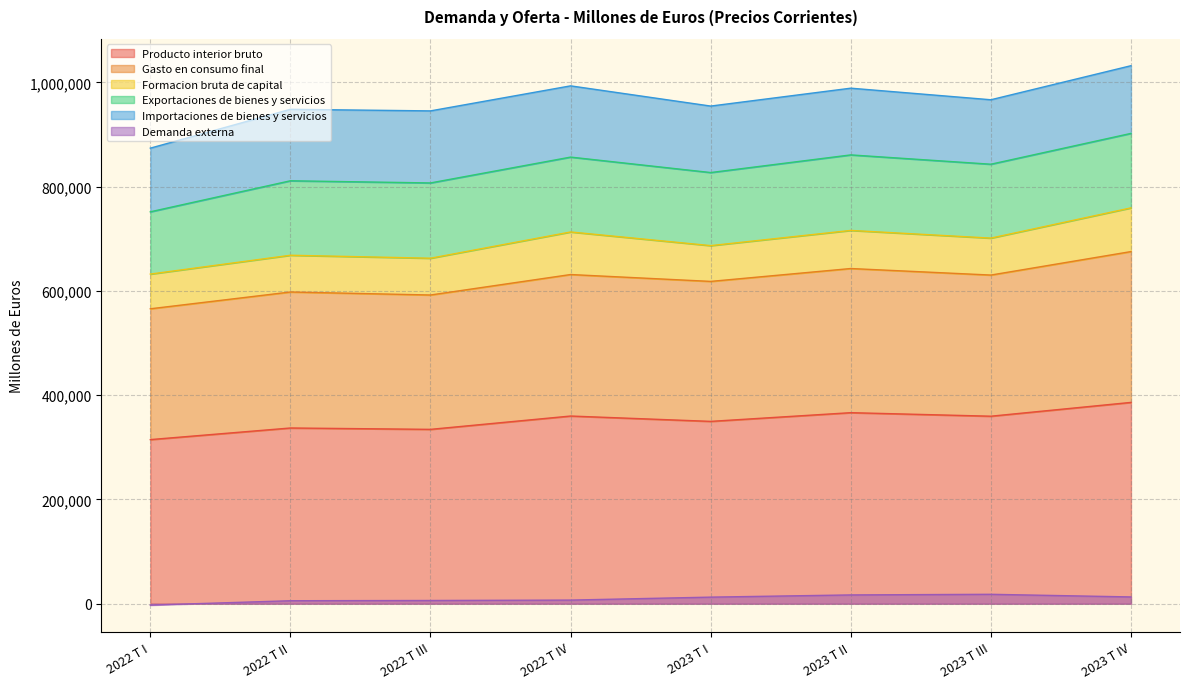

What is the maximum value for Producto interior bruto?

386155